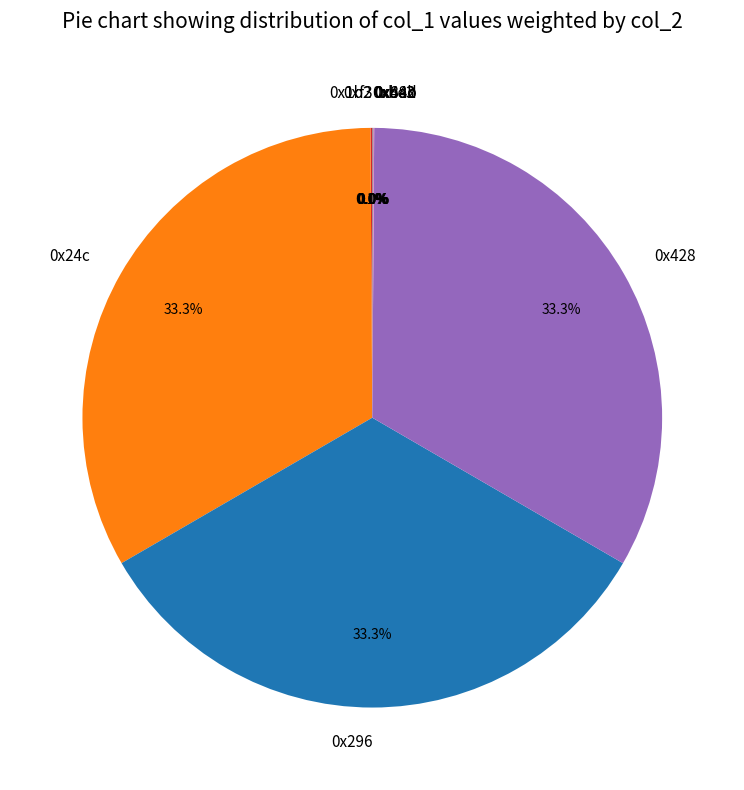

Is there a majority slice in this chart?

No